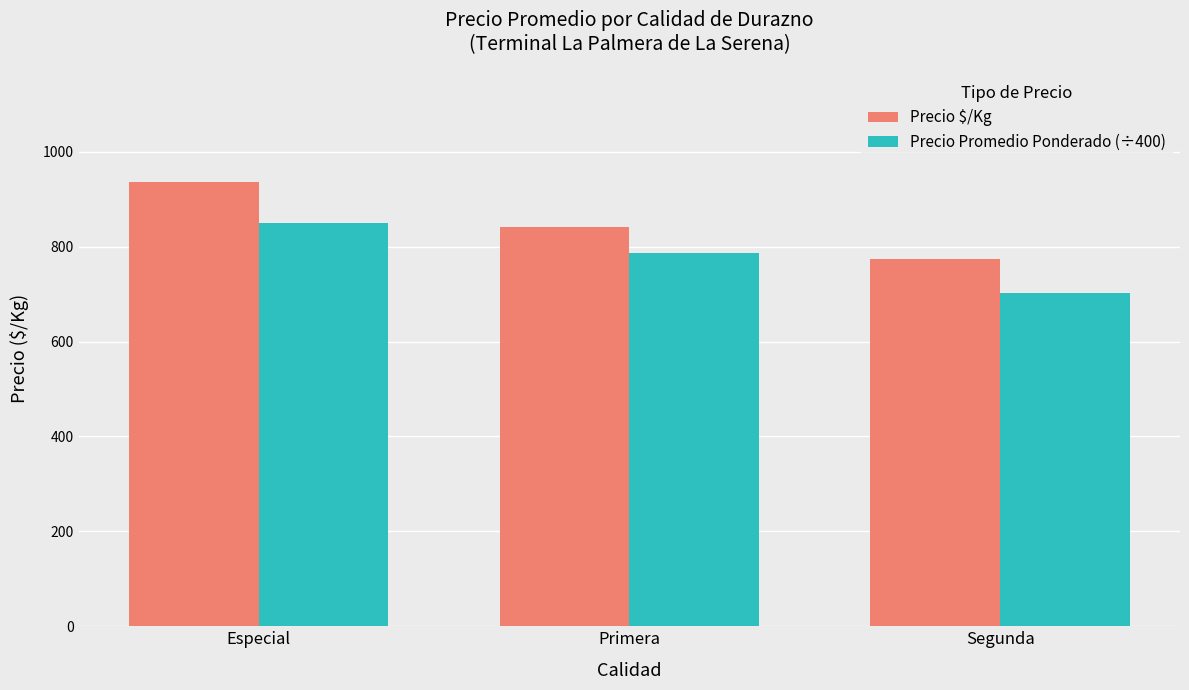

The value of Precio Promedio Ponderado (÷400) at Especial is 848.8. True or false?

True